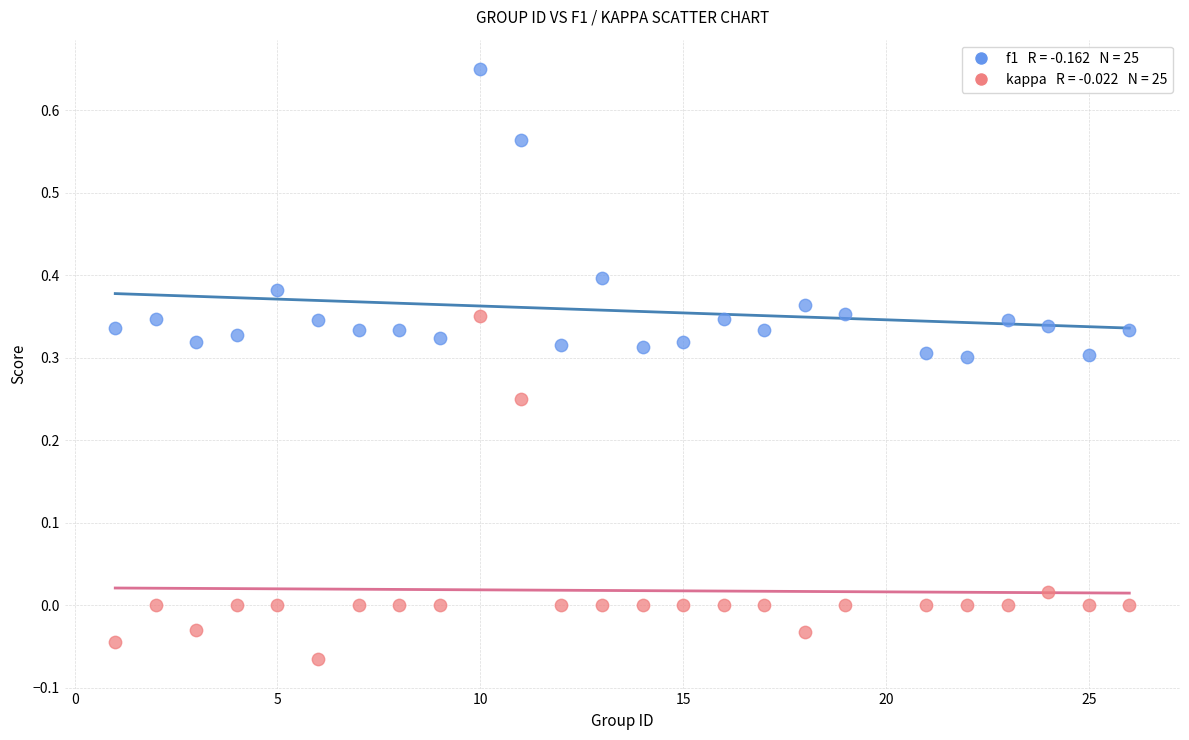

Across all data points, what is the range of Y values (max minus min)?

0.7